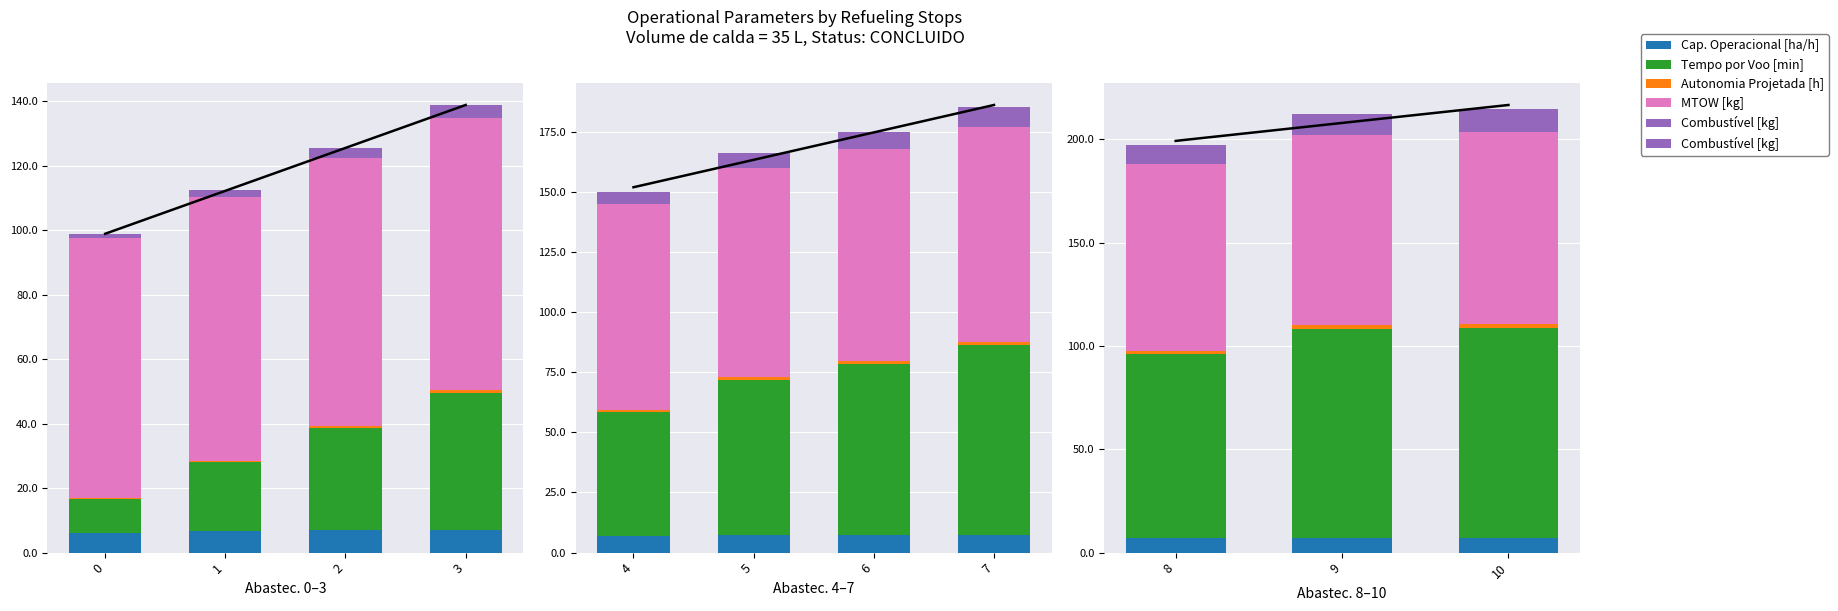

What is the highest value of the Cap. Operacional [ha/h] series?

7.2